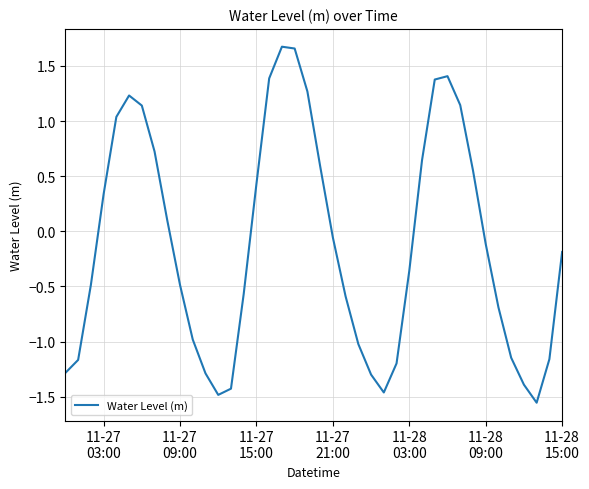

What is the difference between the maximum and minimum values?

3.2